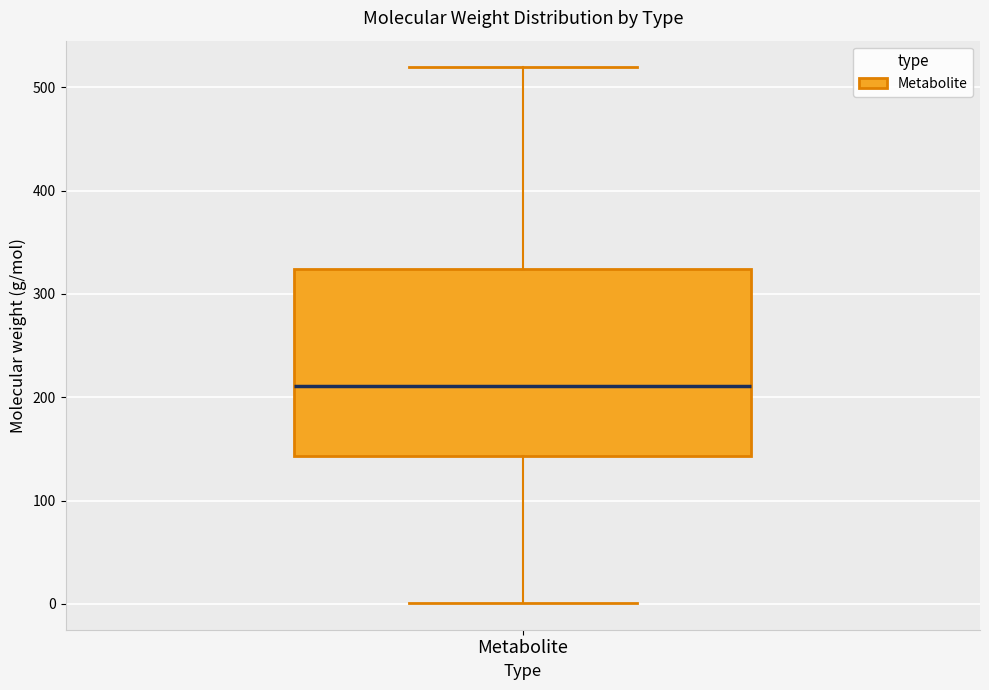

Read this box plot against the y-axis: the position of the median line, the range covered by the box, and the ends of both whiskers. The values are not printed on the chart, so give them approximately, as read against the axis.

median 210, box 140 to 320, whiskers 0 to 520